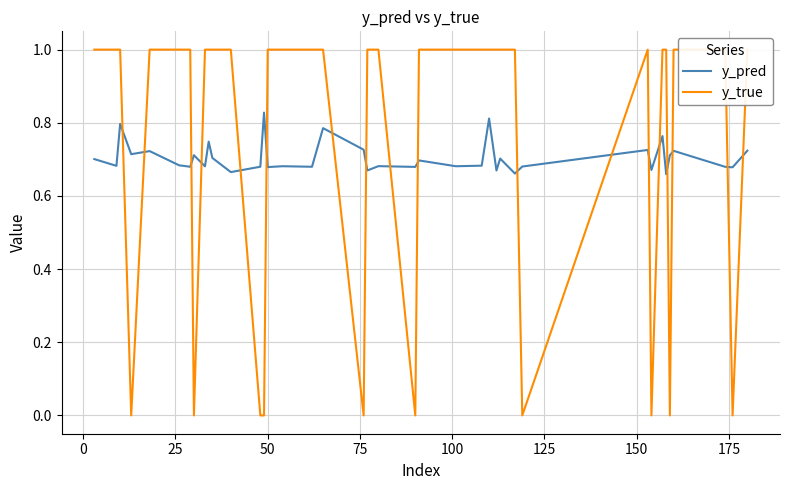

Reading right to left, transcribe all the data shown in this chart.

y_pred: 0.7	0.7	0.7	0.7	0.7	0.7	0.8	0.7	0.7	0.7	0.7	0.7	0.7	0.8	0.7	0.7	0.7	0.7	0.7	0.7	0.7	0.8	0.7	0.7	0.7	0.8	0.7	0.7	0.7	0.7	0.7	0.7	0.7	0.7	0.7	0.7	0.7	0.8	0.7	0.7
y_true: 1.0	0.0	1.0	1.0	0.0	1.0	1.0	0.0	1.0	0.0	1.0	1.0	1.0	1.0	1.0	1.0	1.0	0.0	1.0	1.0	0.0	1.0	1.0	1.0	1.0	0.0	0.0	1.0	1.0	1.0	1.0	0.0	1.0	1.0	1.0	1.0	0.0	1.0	1.0	1.0